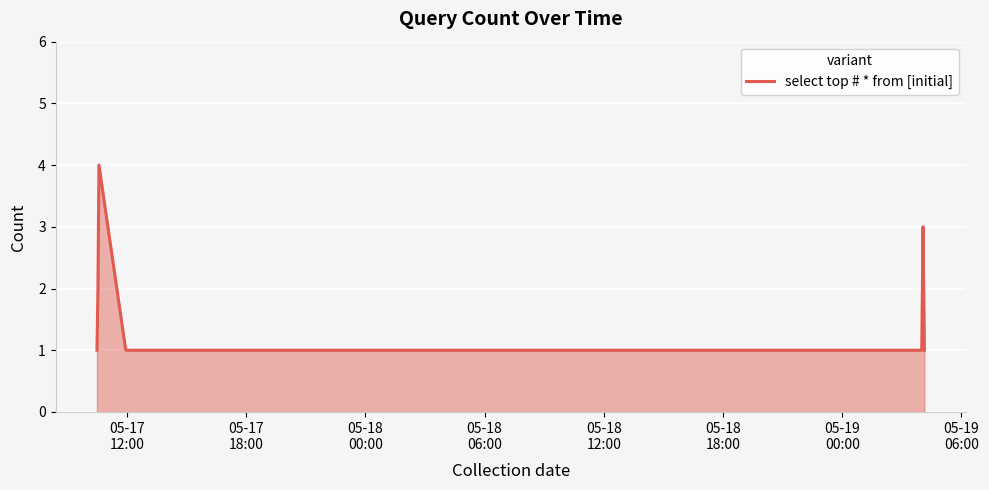

What is the greatest value displayed?

4